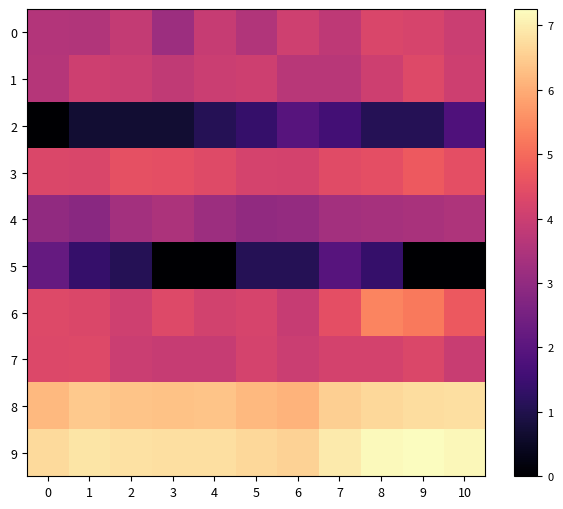

At 2, list the series in order from largest to smallest.

9, 8, 3, 6, 1, 7, 0, 4, 5, 2